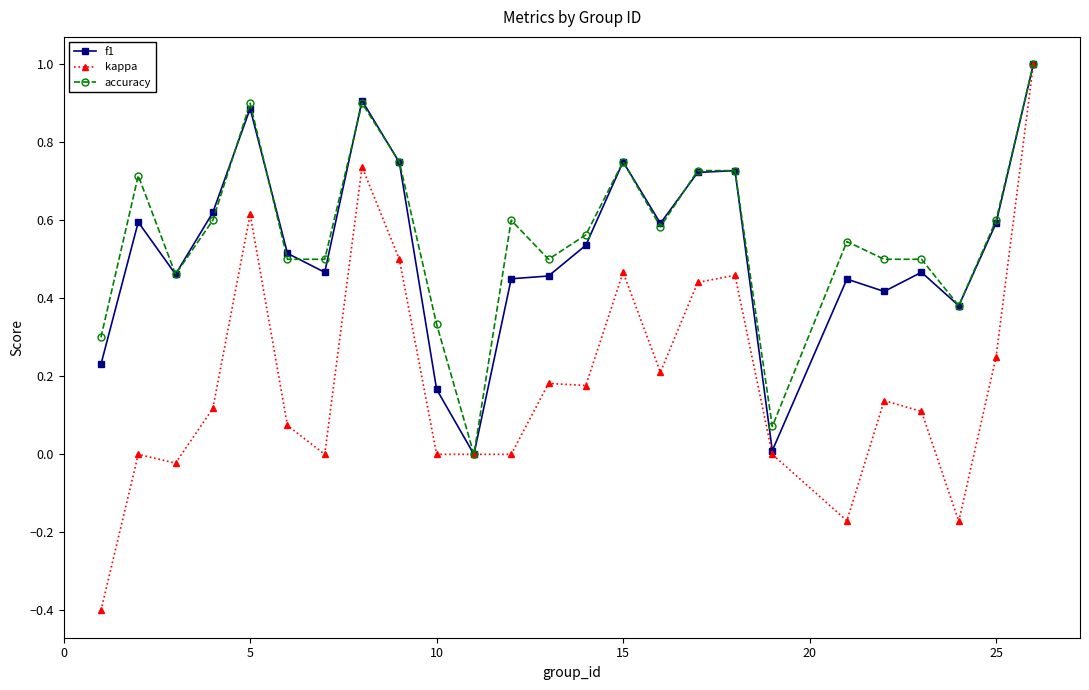

True or false: f1 has more than 0 points higher than both neighbors.

True